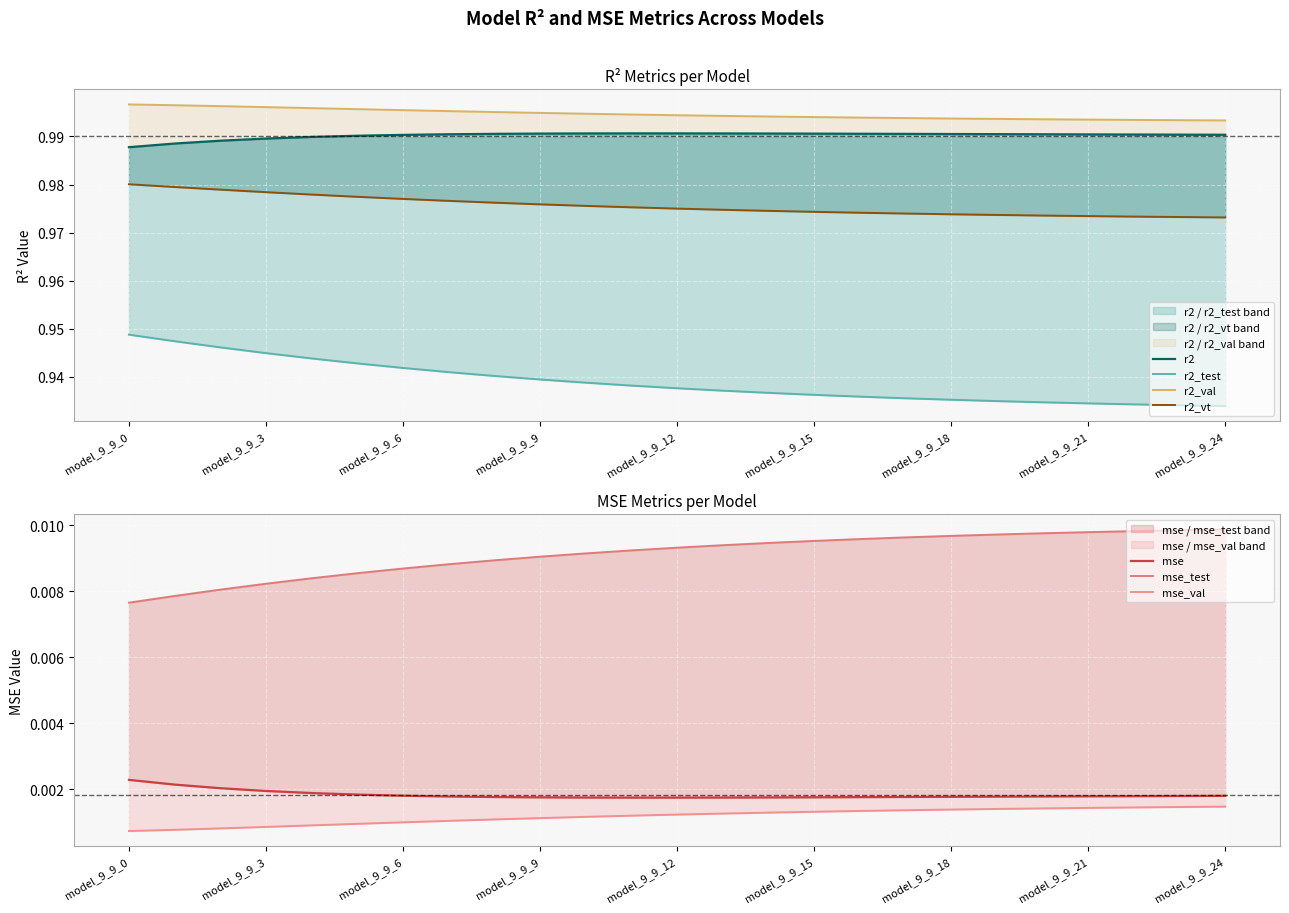

At how many categories does at least one series exceed 0?

25